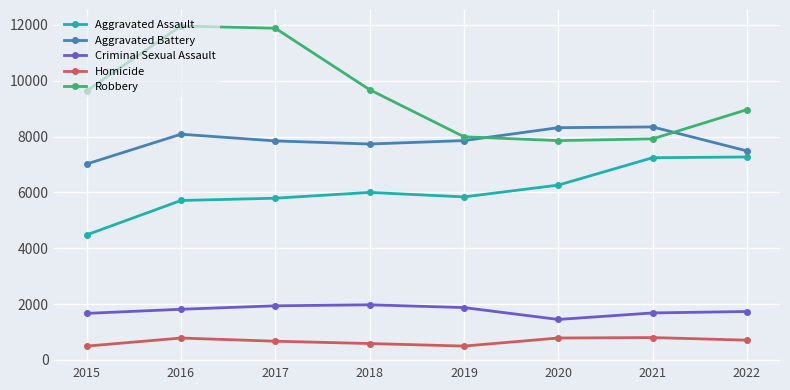

What are all the series names shown in the legend?

Aggravated Assault, Aggravated Battery, Criminal Sexual Assault, Homicide, Robbery